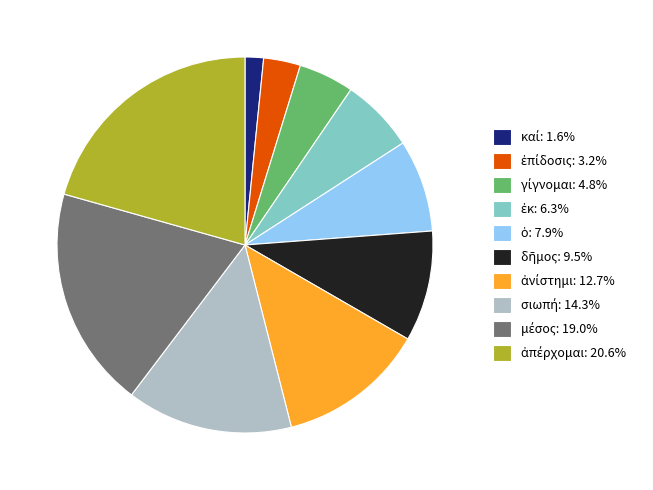

Is there a majority slice in this chart?

No